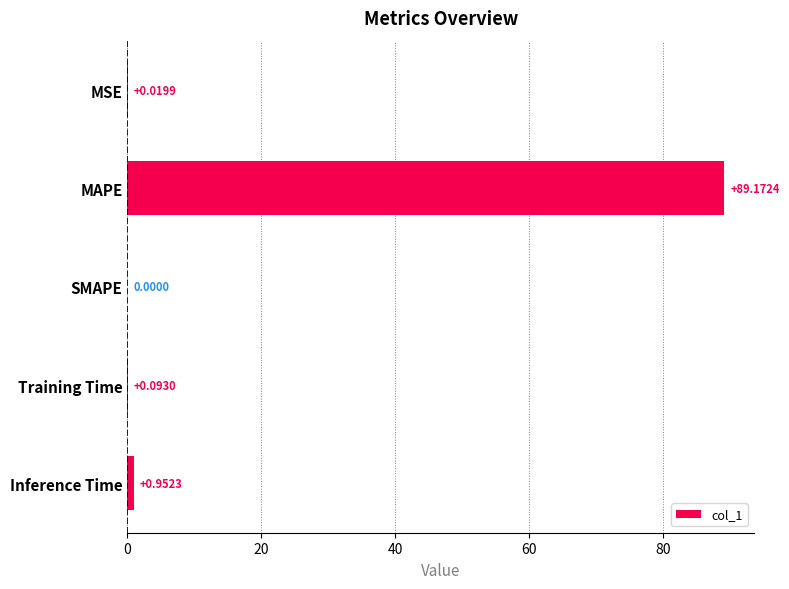

Which has a higher value, MAPE or Training Time?

MAPE